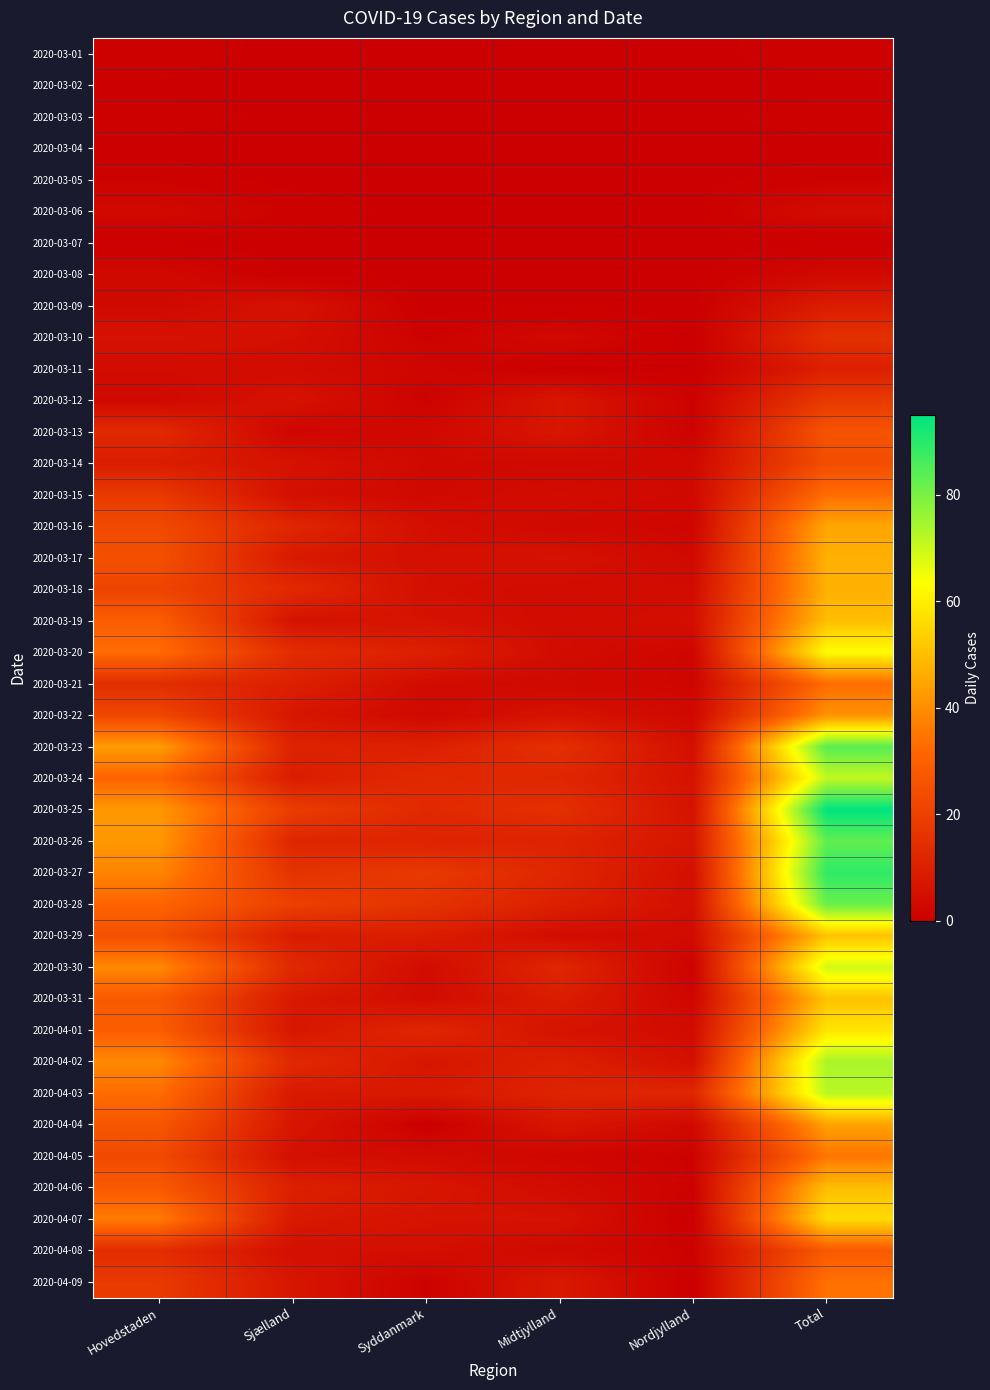

What is the maximum value shown in the chart?

95